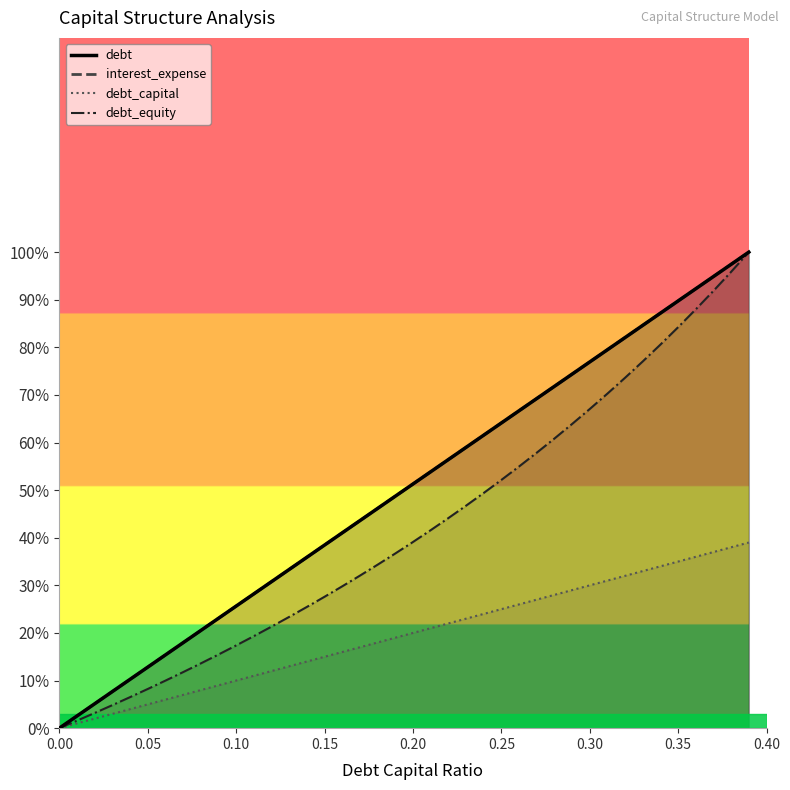

The debt_equity series shows 56.1 at 0.00. True or false?

False